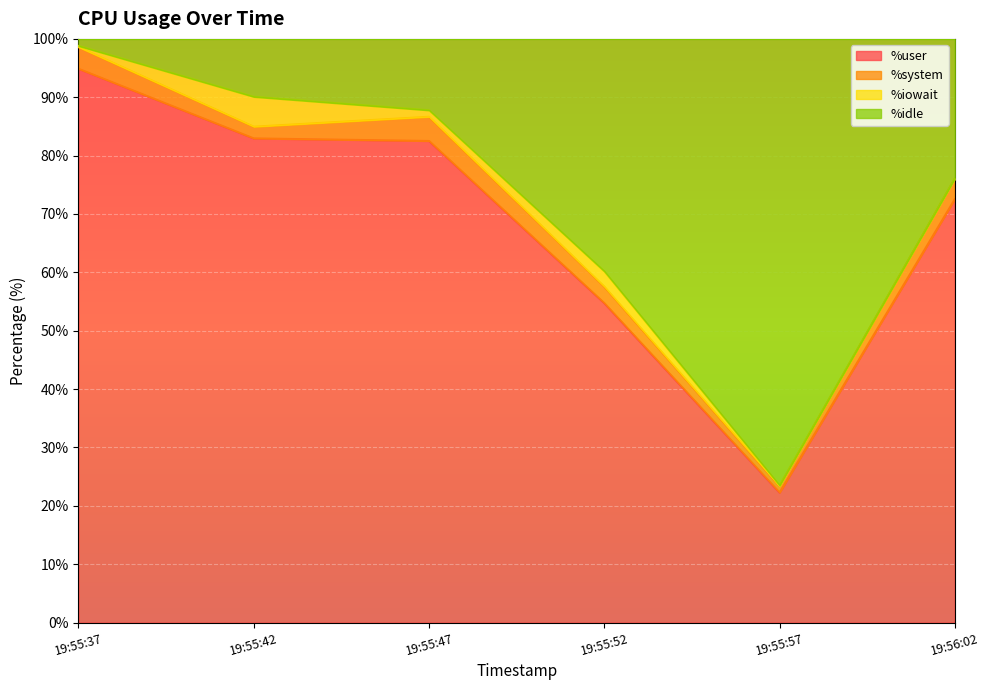

The value of %idle at 19:55:52 is 21.9. True or false?

False